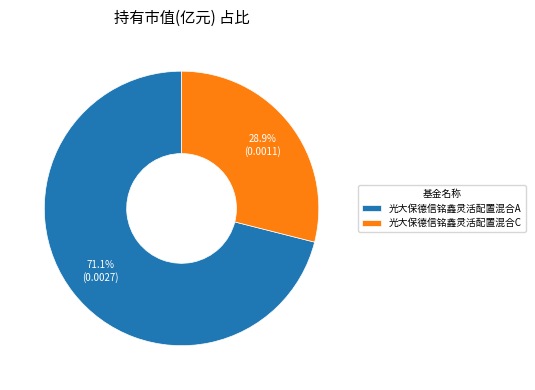

How many slices are in this pie chart?

2